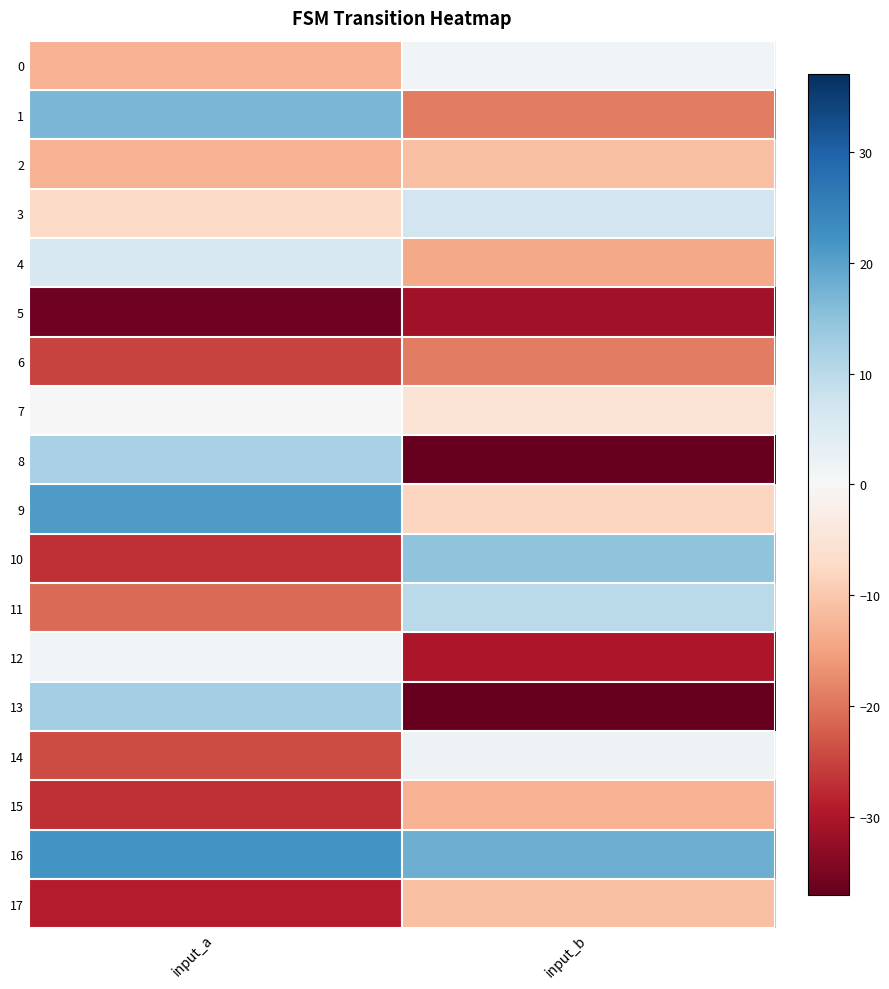

Which category has the highest value across all series?

input_a